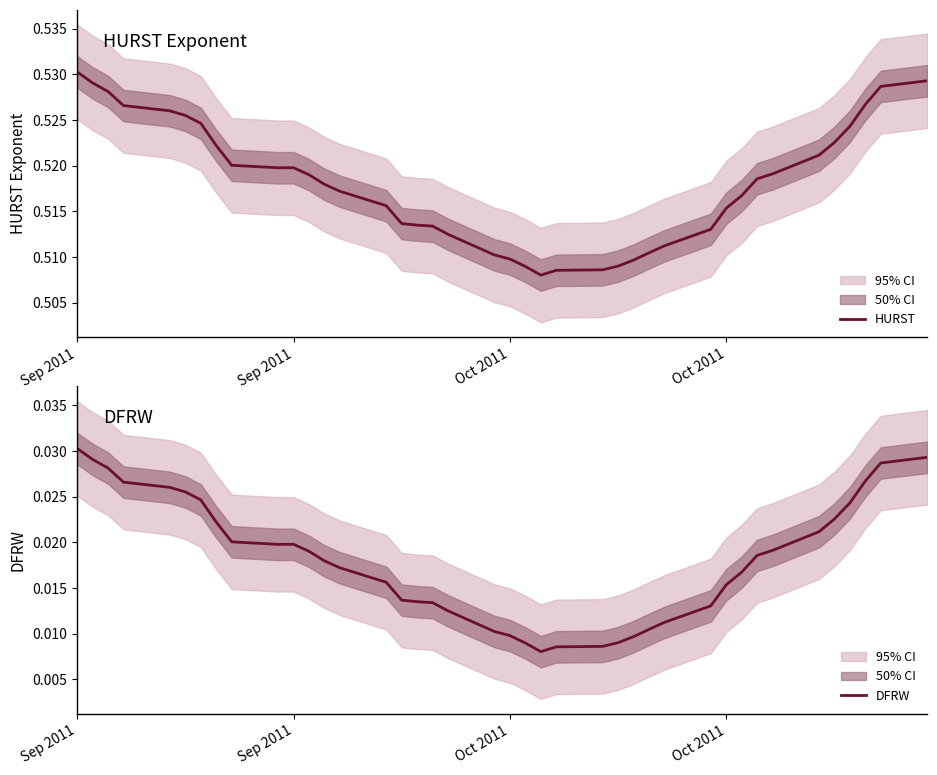

How many DFRW values are between 0 and 1?

40